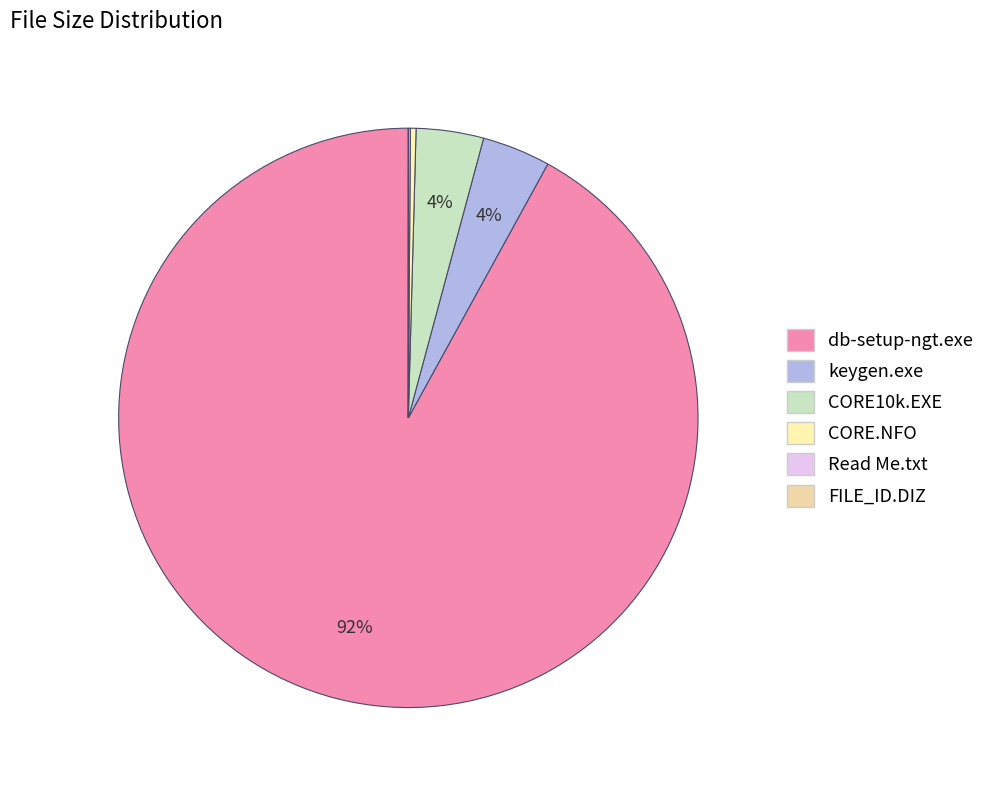

Which has a higher value, FILE_ID.DIZ or CORE.NFO?

CORE.NFO